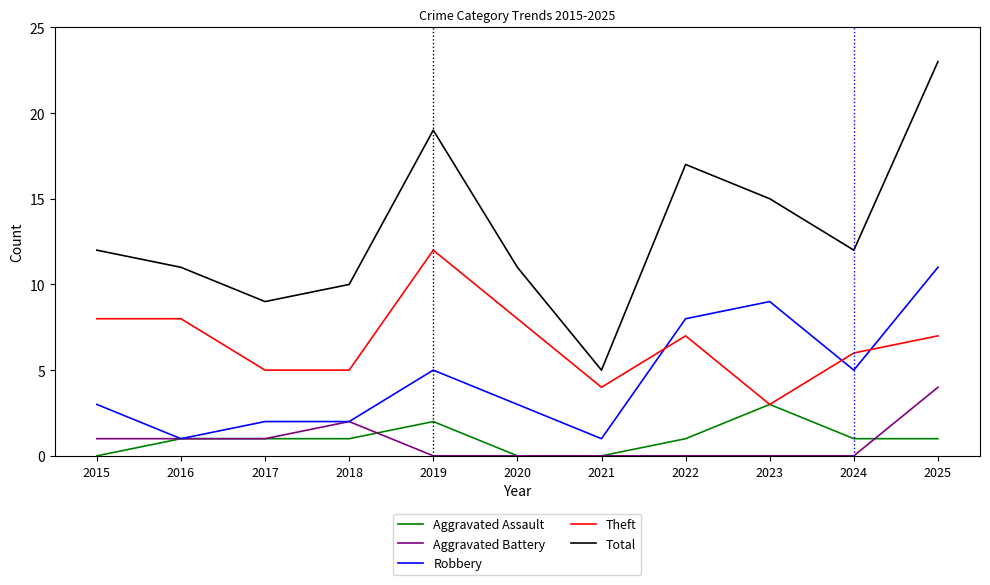

What is the highest value of the Theft series?

12